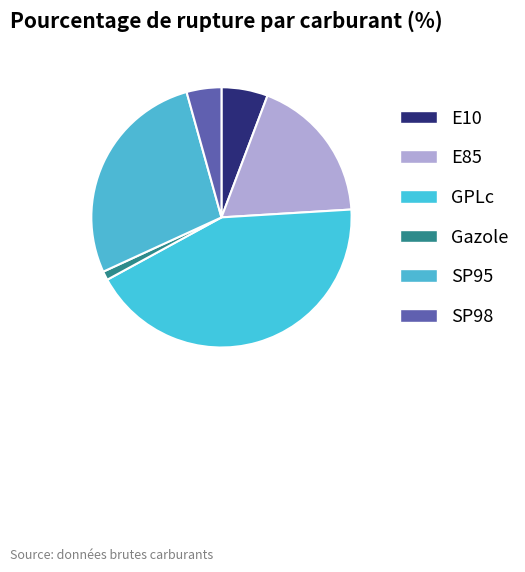

Is it true that Gazole is 1% of the pie?

True